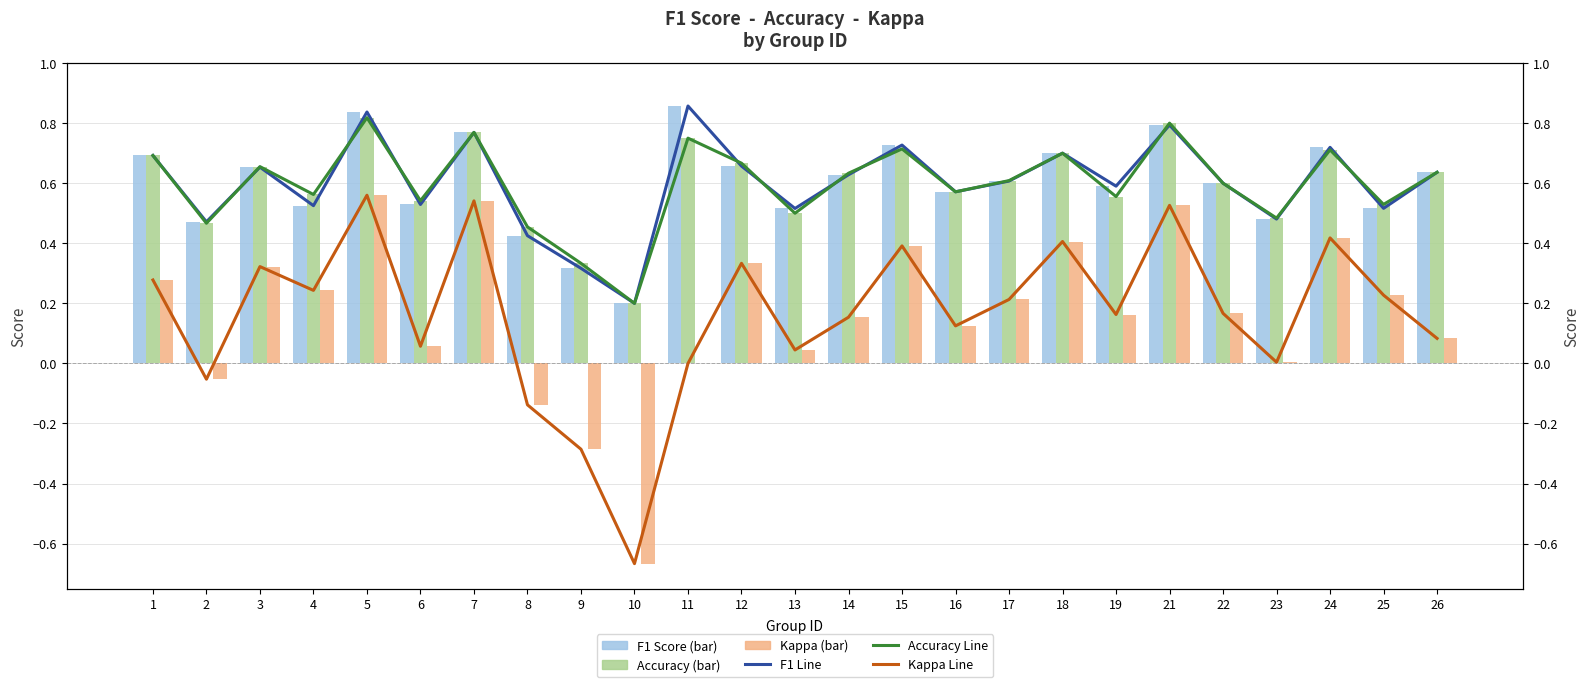

The value of Accuracy at 24 is 0.2. True or false?

False